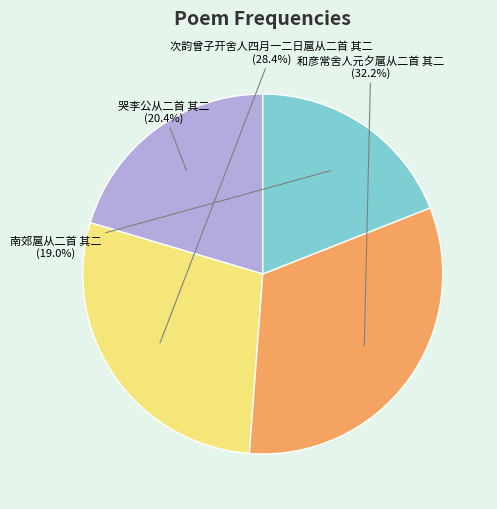

Is there a majority slice in this chart?

No